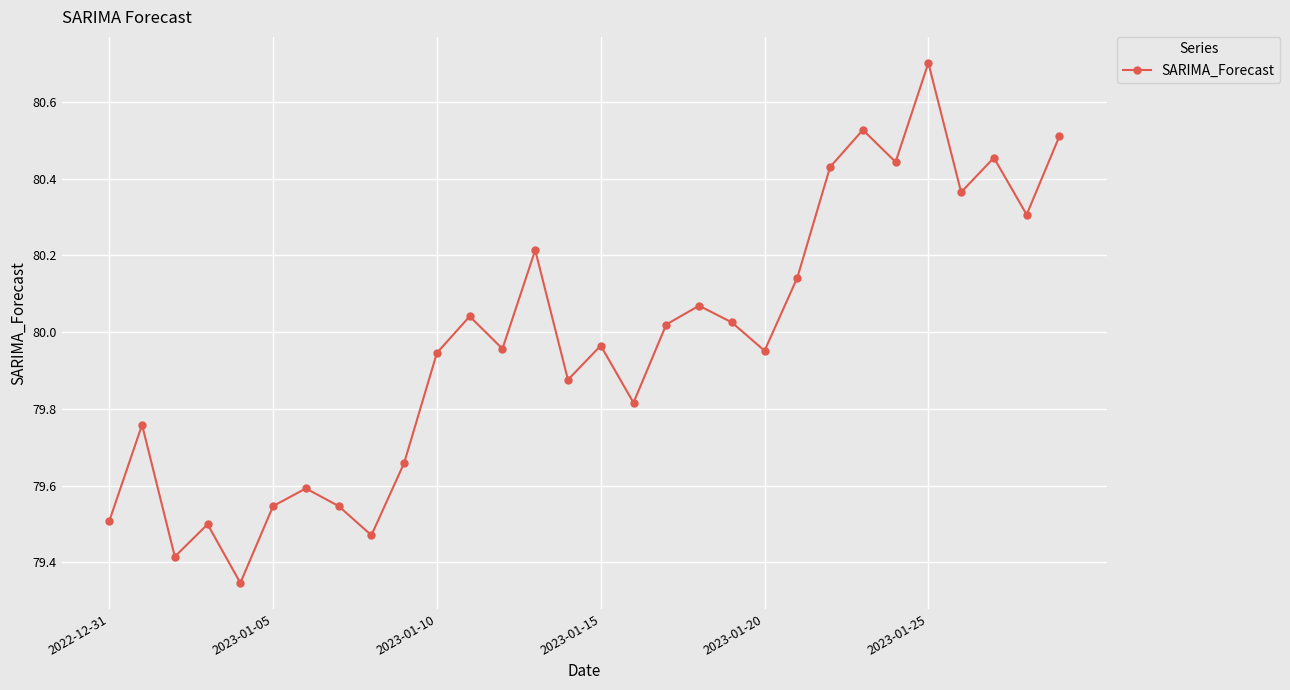

Does the chart display data point markers on the line(s)?

Yes